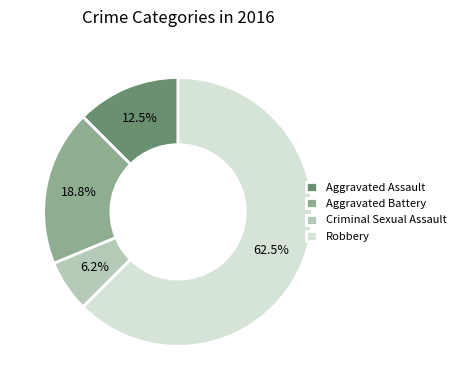

Count the number of slices in the pie.

4